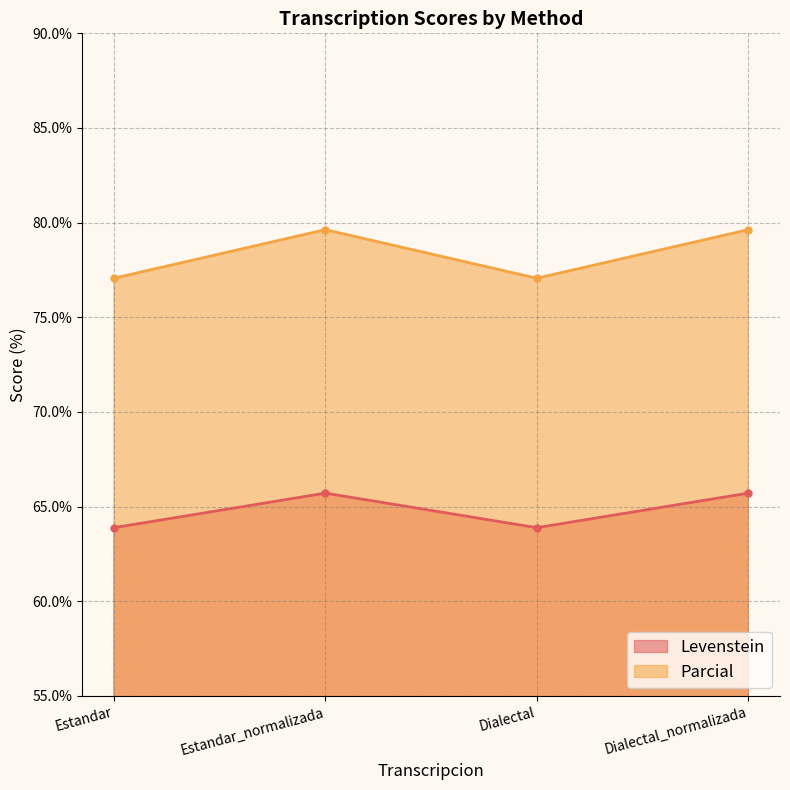

Reading right to left, transcribe all the data shown in this chart.

Levenstein: 65.7	63.9	65.7	63.9
Parcial: 79.6	77.1	79.6	77.1